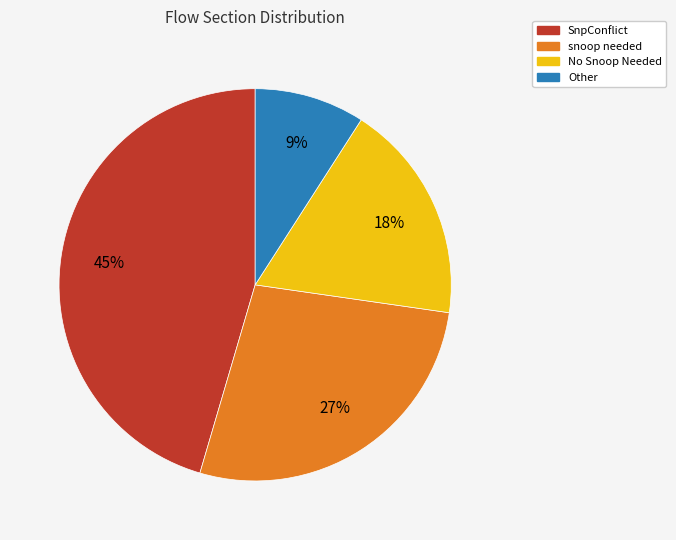

To the nearest percent, what percentage of the pie is No Snoop Needed?

18%